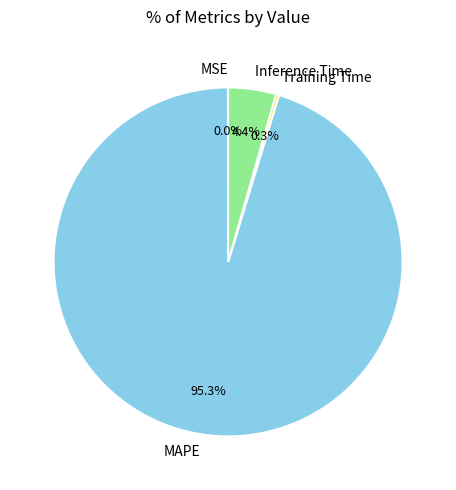

What portion of the pie excludes MAPE?

4.7%